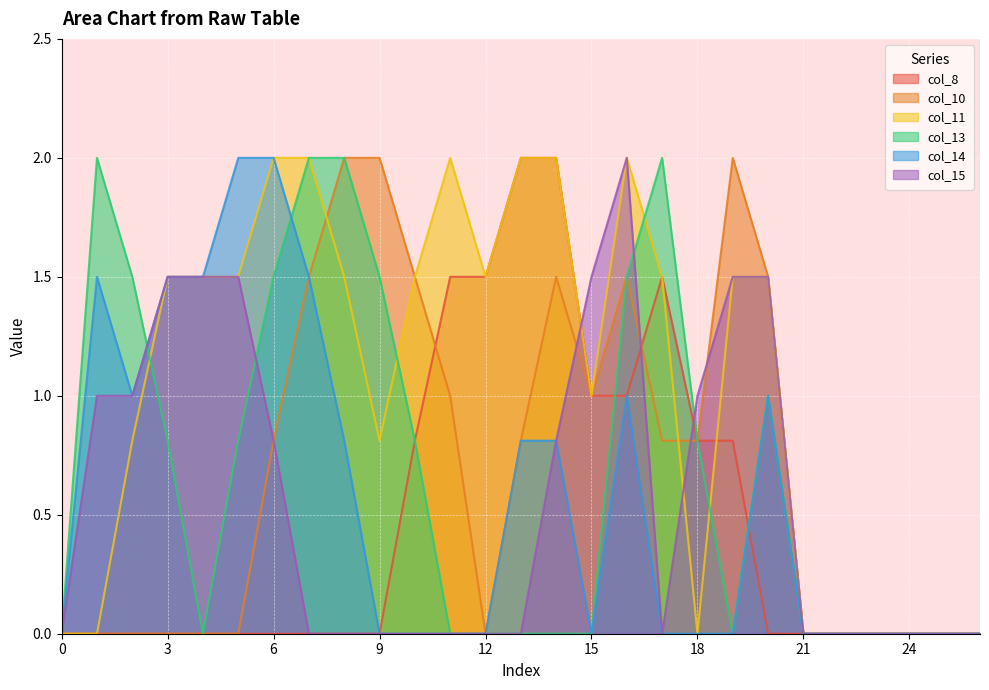

The col_11 series shows 1.5 at 5. True or false?

True